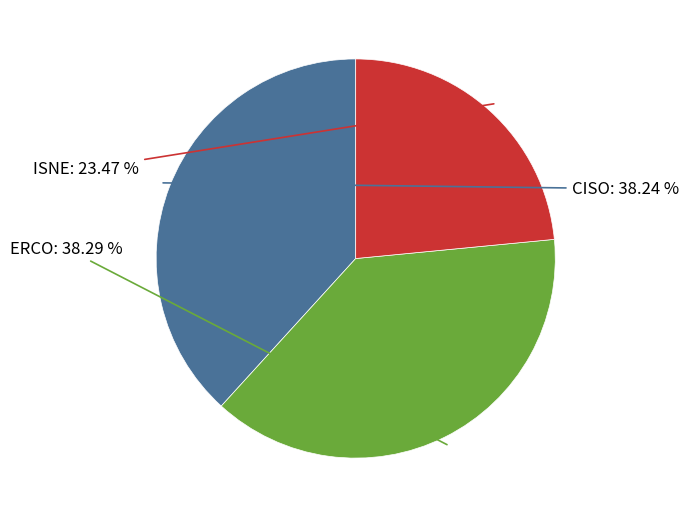

Does any single category account for the majority?

No